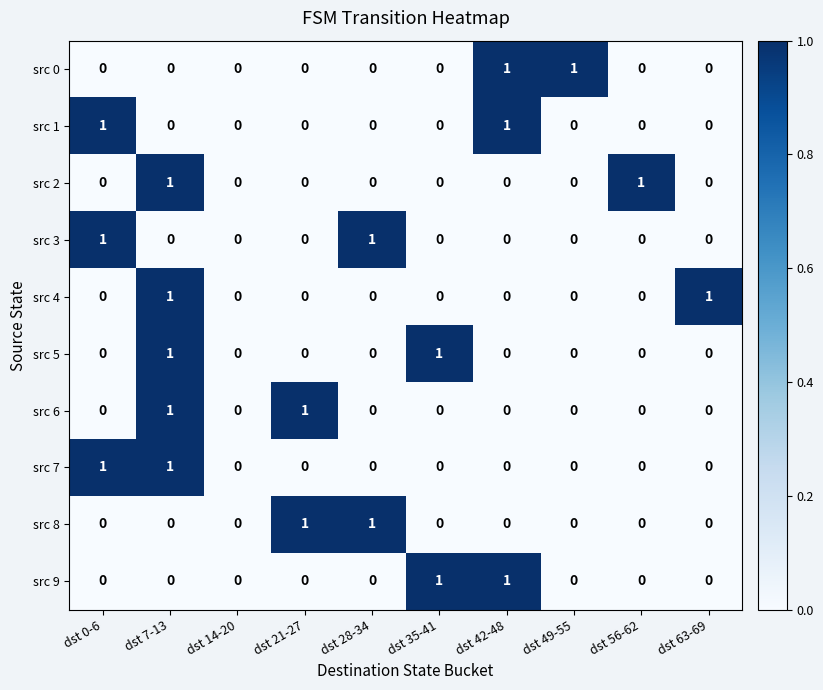

The value of src 3 at dst 28-34 is 1. True or false?

True